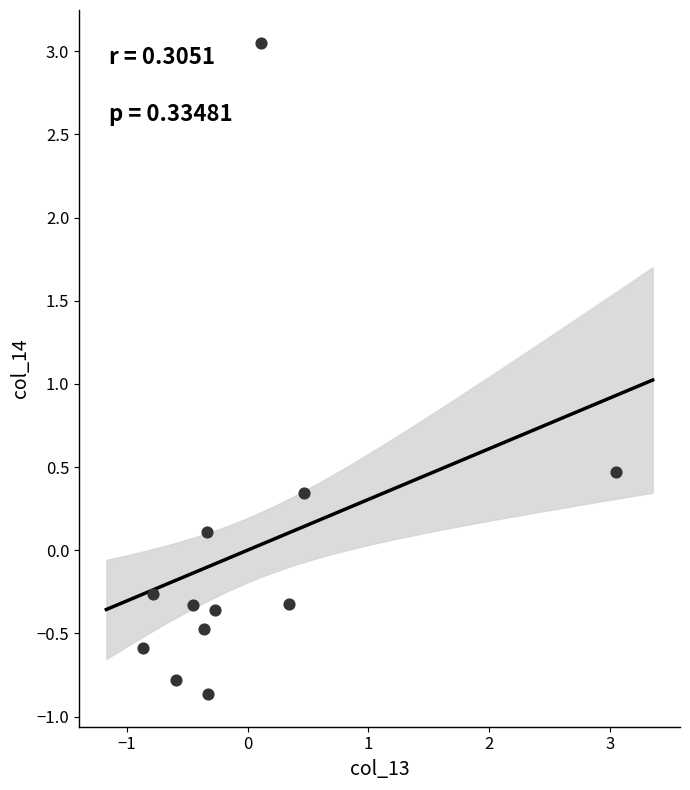

What Y value in the scatter plot is closest to 1?

0.5